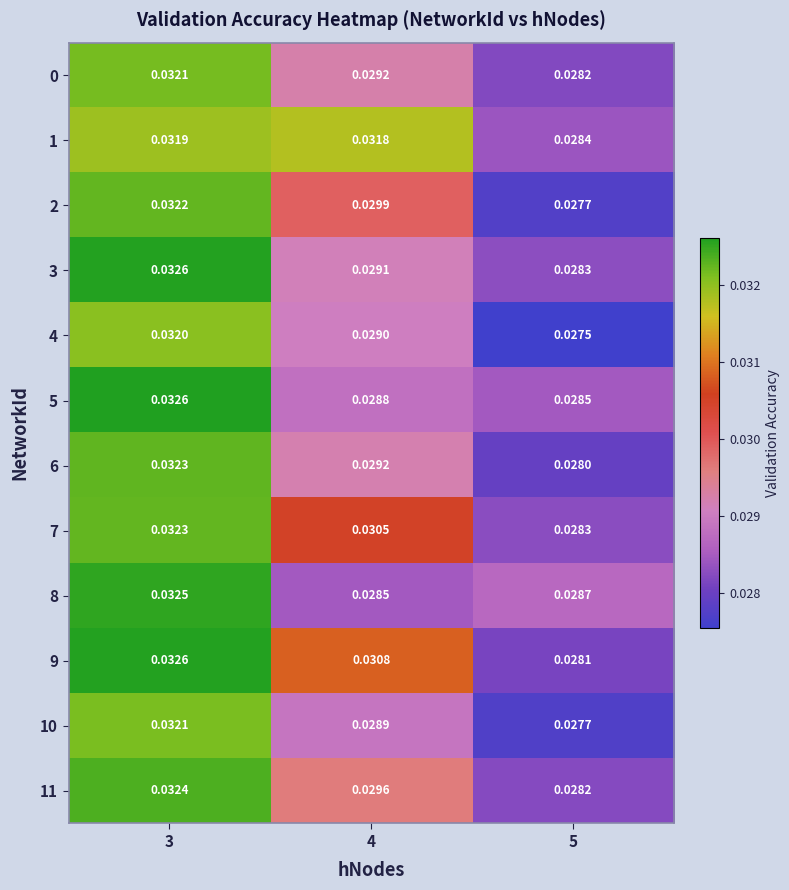

Is the value of 0 at 4 greater than the value of 10 at 4?

Yes